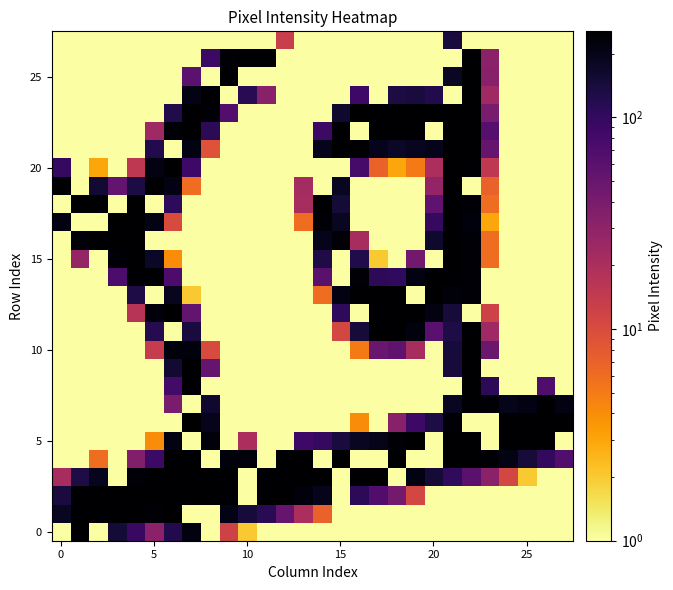

How many data points does each series have?

28